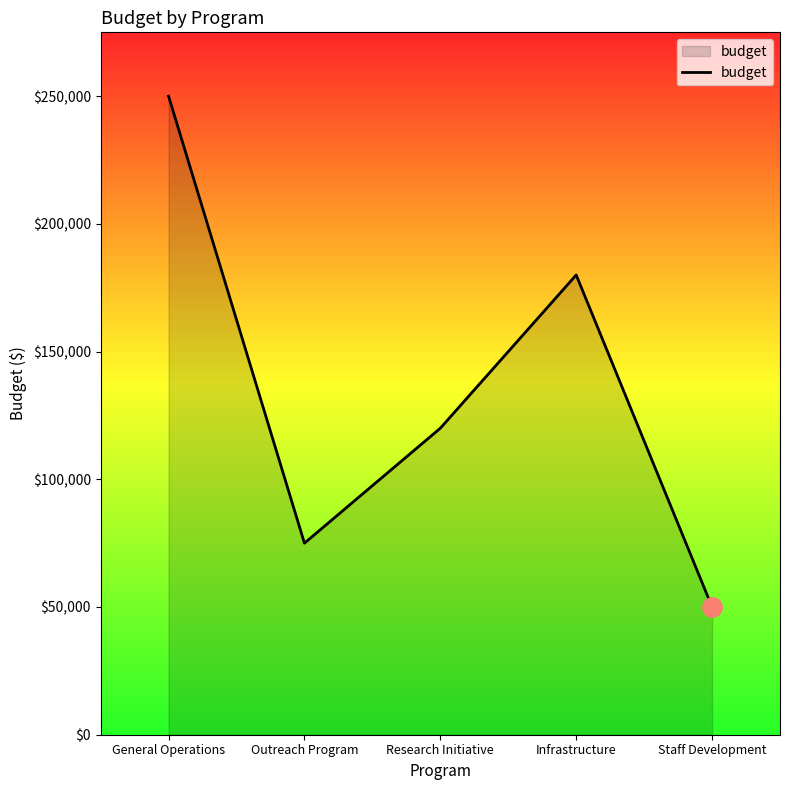

How many series are shown in this chart?

1